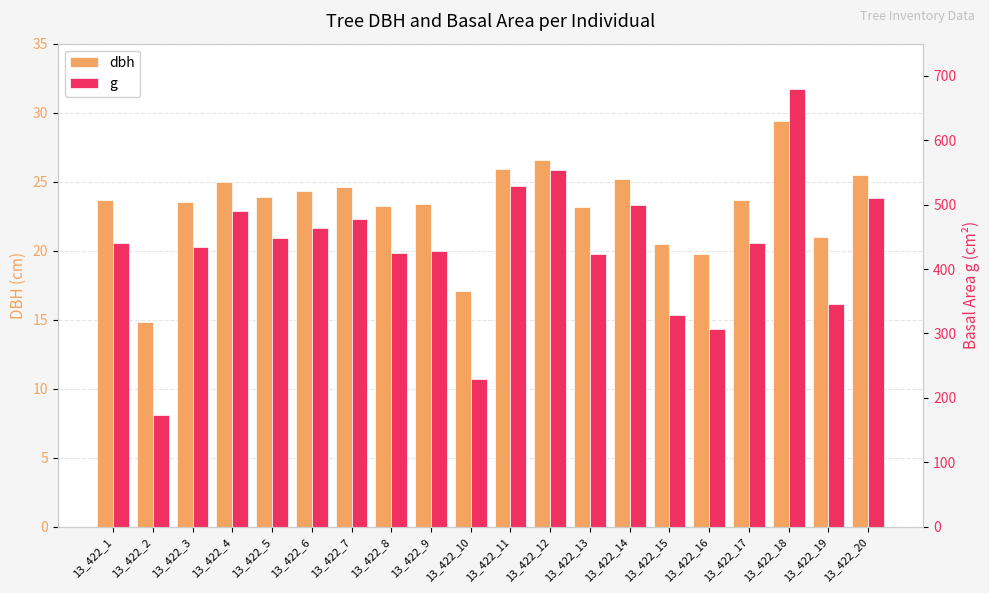

Rank the series by their maximum value, from highest to lowest.

g, dbh